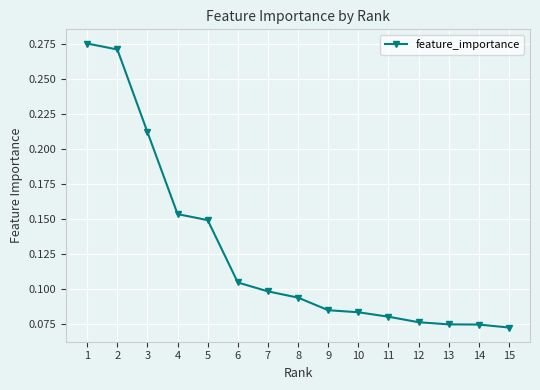

Is it true that the value at 1 is 0.4?

False